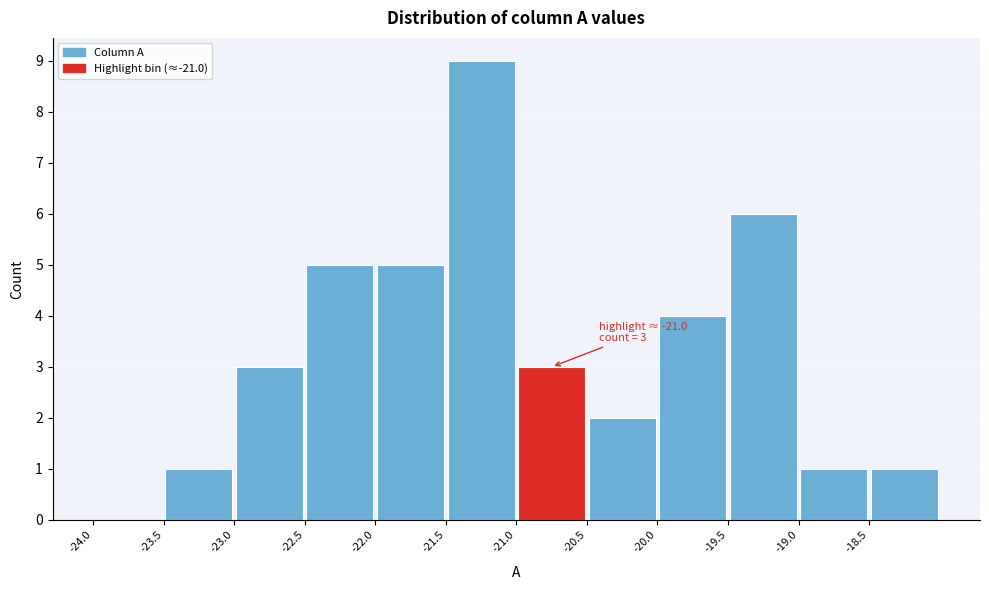

Over which range of the x-axis is the bar tallest?

-21.5 to -21.0